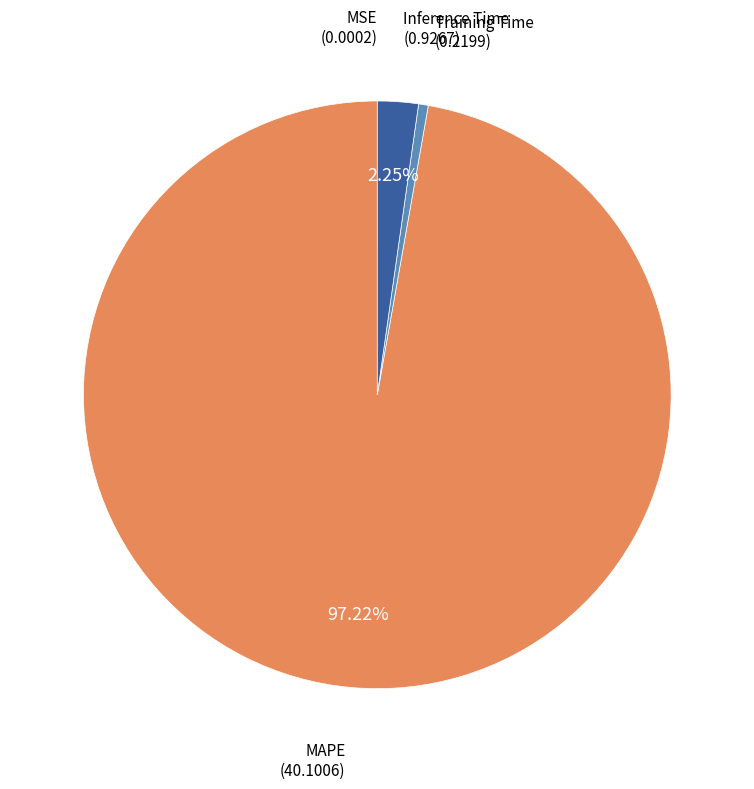

Which slice is the smallest?

MSE